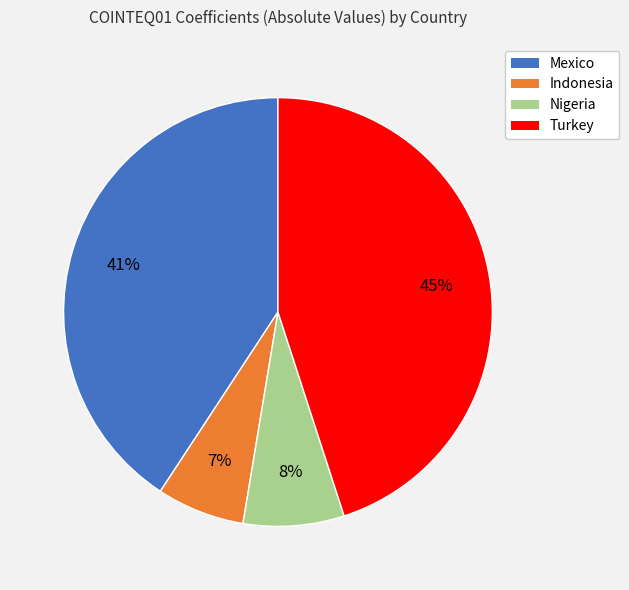

Does Nigeria represent more than half of the total?

No